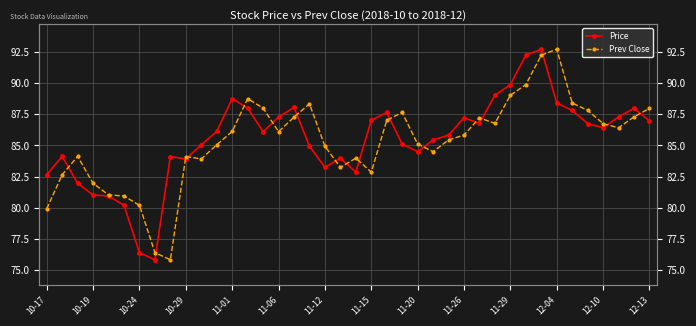

Reading left to right, transcribe all the data shown in this chart.

Price: 82.7	84.1	82.0	81.0	81.0	80.2	76.4	75.8	84.1	83.9	85.0	86.1	88.8	88.0	86.1	87.3	88.0	84.9	83.2	84.0	82.9	87.0	87.6	85.1	84.5	85.4	85.8	87.2	86.8	89.0	89.9	92.2	92.7	88.4	87.8	86.8	86.4	87.3	88.0	87.0
Prev Close: 79.9	82.7	84.1	82.0	81.0	81.0	80.2	76.4	75.8	84.1	83.9	85.0	86.1	88.8	88.0	86.1	87.3	88.3	84.9	83.2	84.0	82.9	87.0	87.6	85.1	84.5	85.4	85.8	87.2	86.8	89.0	89.9	92.2	92.7	88.4	87.8	86.8	86.4	87.3	88.0